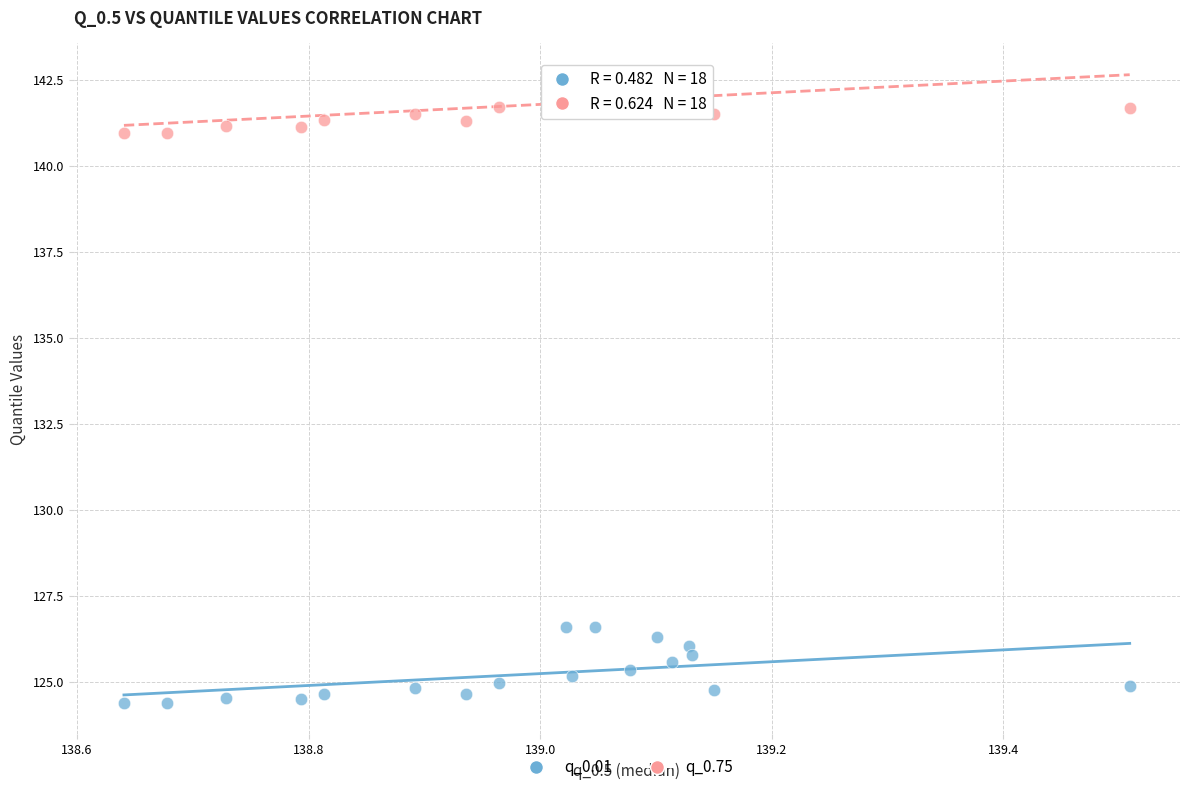

Which series contains the lowest Y value?

q_0.01